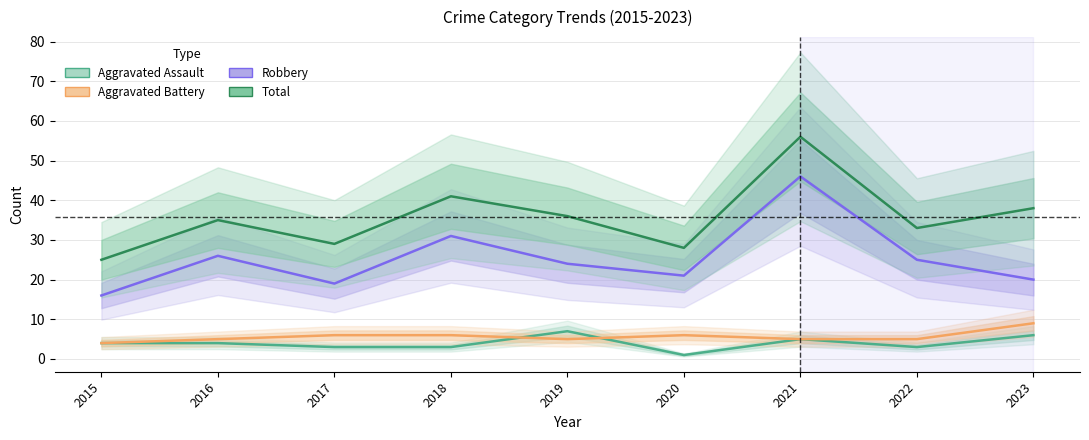

True or false: Aggravated Battery has more than 0 interior local peaks.

True